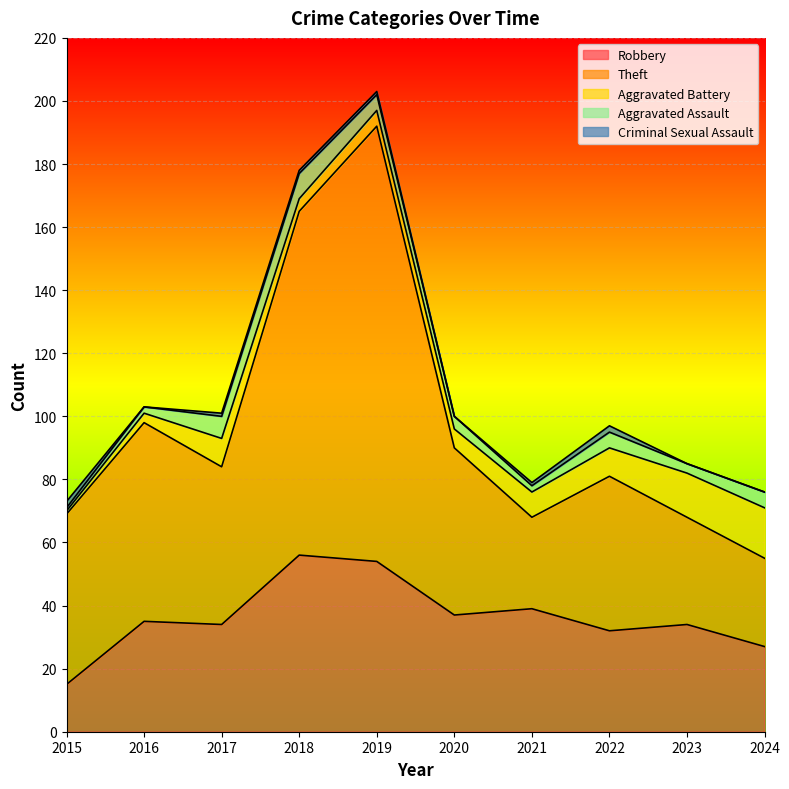

Reading left to right, what are all the values shown in this chart?

Robbery: 15	35	34	56	54	37	39	32	34	27
Theft: 54	63	50	109	138	53	29	49	34	28
Aggravated Battery: 1	3	9	4	5	6	8	9	14	16
Aggravated Assault: 1	2	7	8	5	4	2	5	3	5
Criminal Sexual Assault: 2	0	1	1	1	0	1	2	0	0